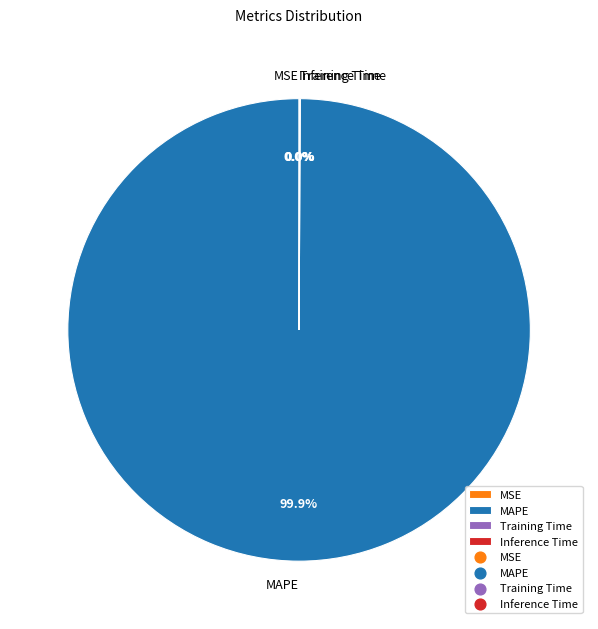

What is the majority slice?

MAPE